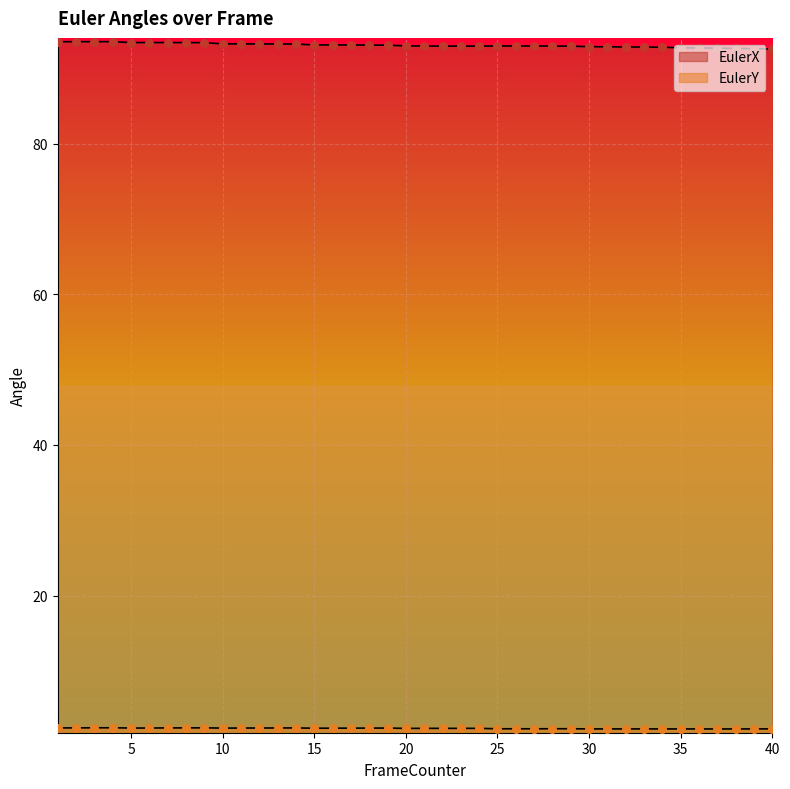

Which series has the largest total across all categories?

EulerX